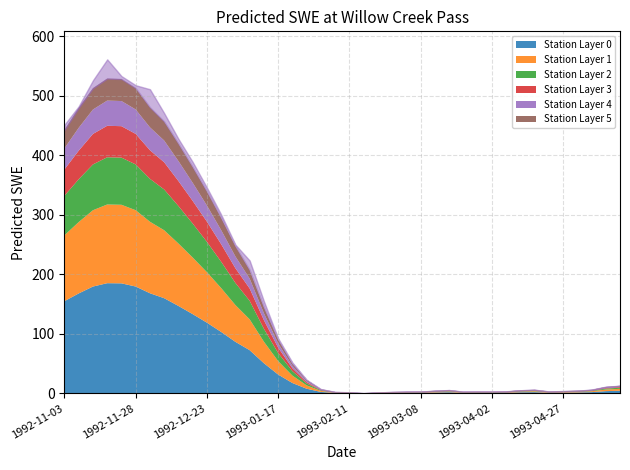

What is the difference between the values at 1993-01-27 and 1992-11-13?

490.4